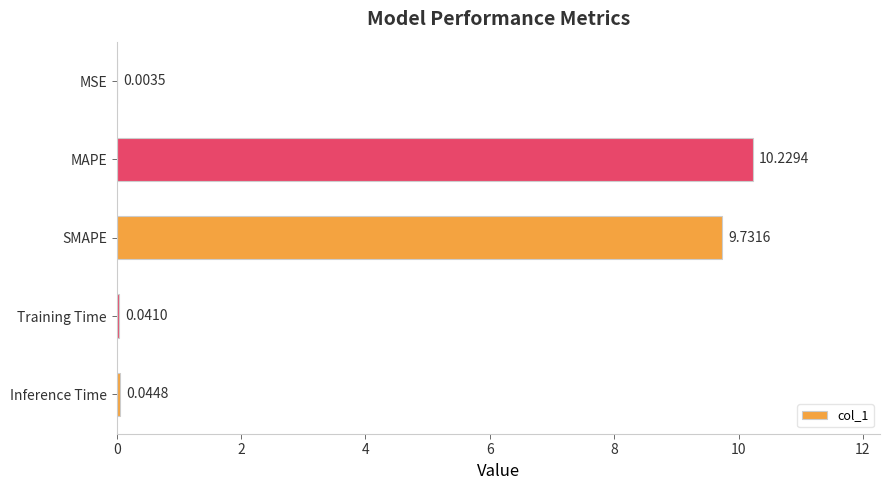

What is the sum of all values?

20.1